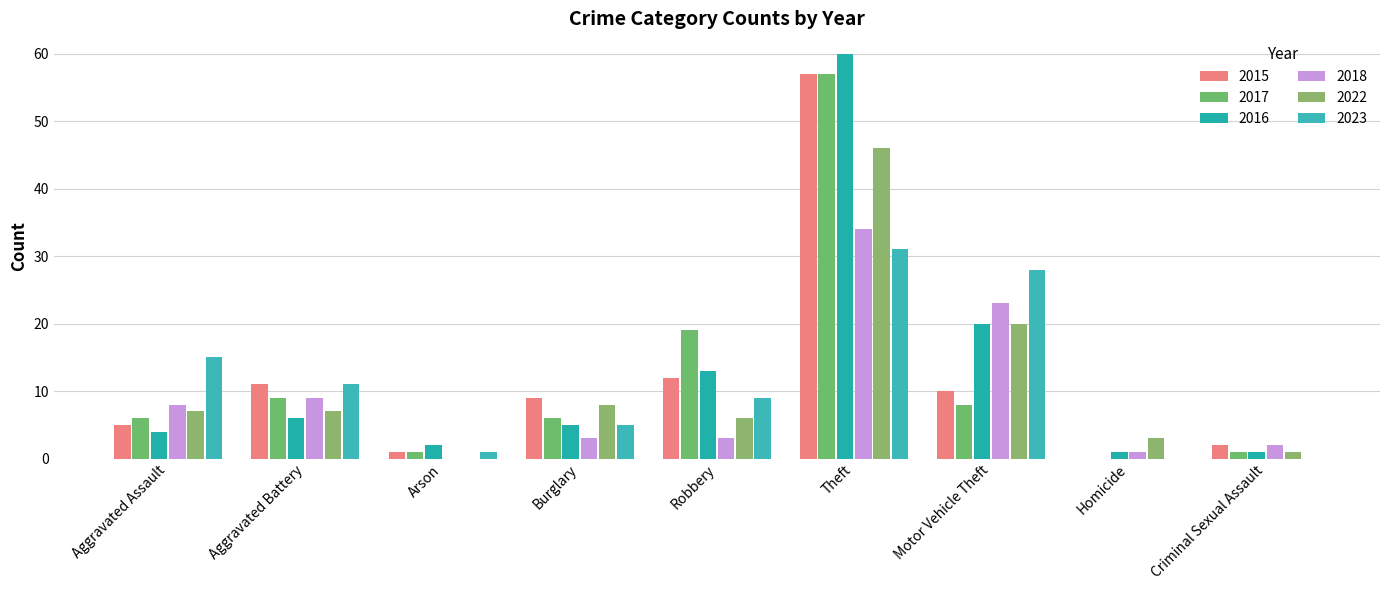

Which series has the widest spread of values?

2016